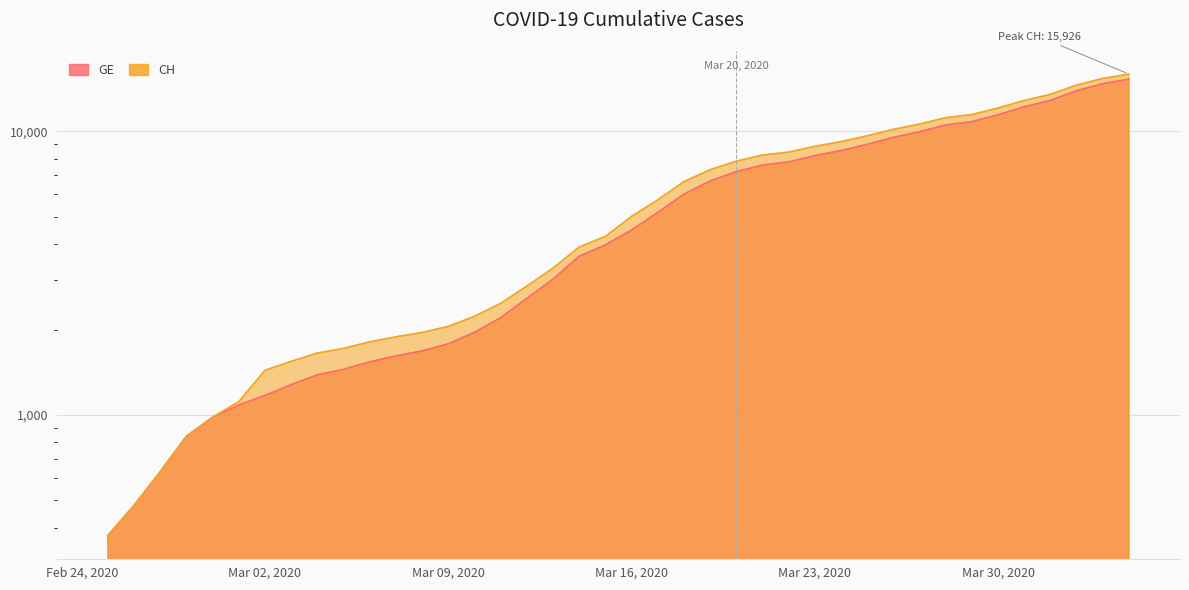

What is the total value across all series at 2020-02-27?

1260